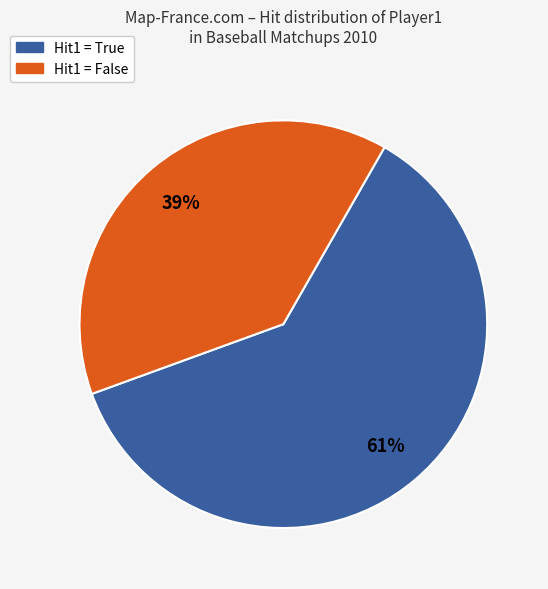

Is there any slice that represents more than half of the pie?

Yes